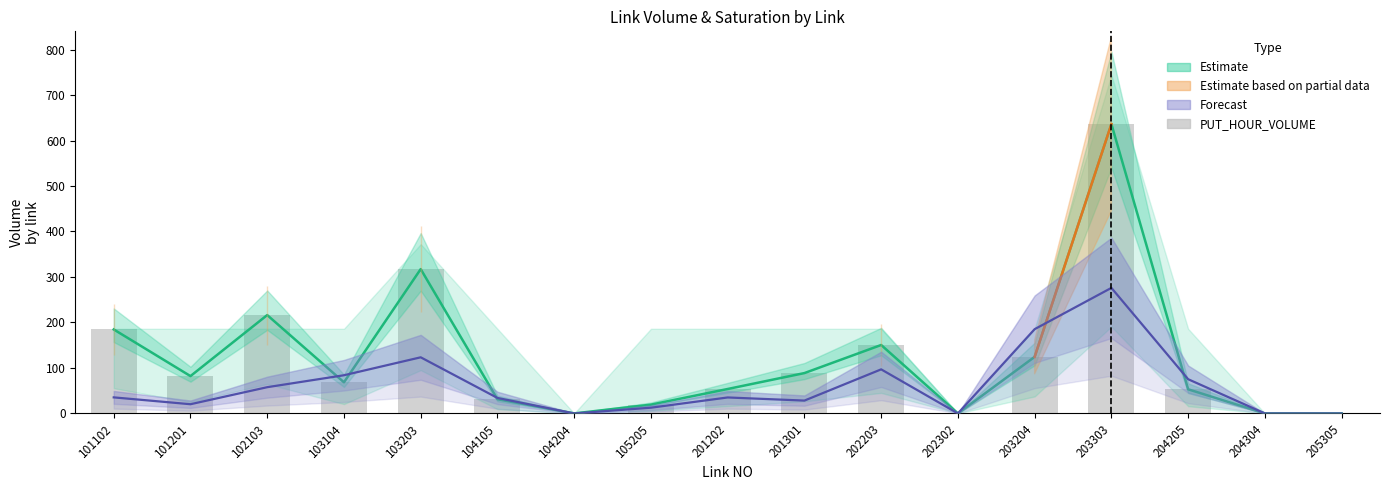

The PUT_HOUR_VOLUME series shows 433.0 at 104204. True or false?

False